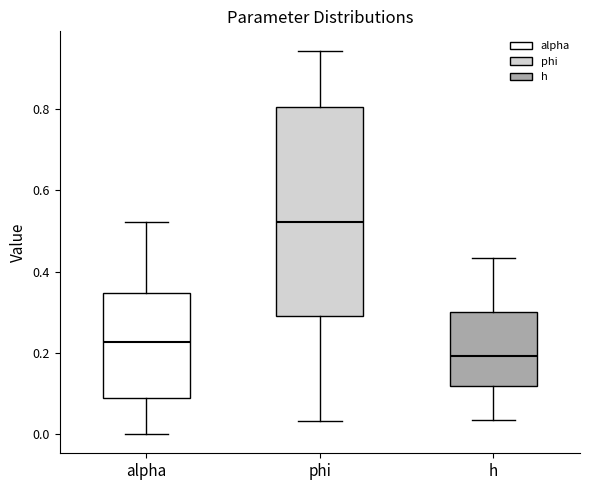

Reading left to right, read every box against the y-axis: the position of its median line, the range the box covers, and the ends of its whiskers. The values are not printed on the chart, so give them approximately, as read against the axis.

alpha: median 0.22, box 0.08 to 0.34, whiskers 0.00 to 0.52
phi: median 0.52, box 0.28 to 0.80, whiskers 0.04 to 0.94
h: median 0.20, box 0.12 to 0.30, whiskers 0.04 to 0.44